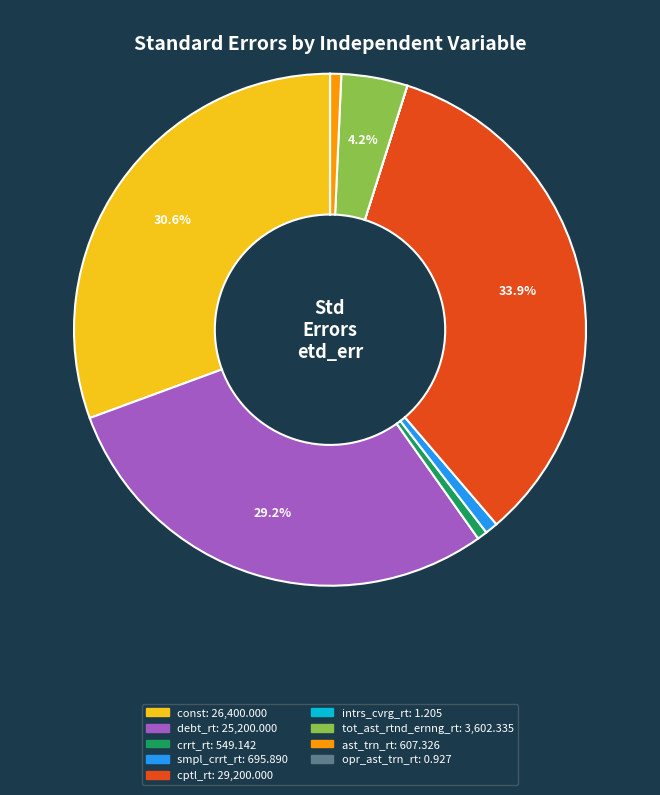

Which category has the biggest portion of the pie?

cptl_rt